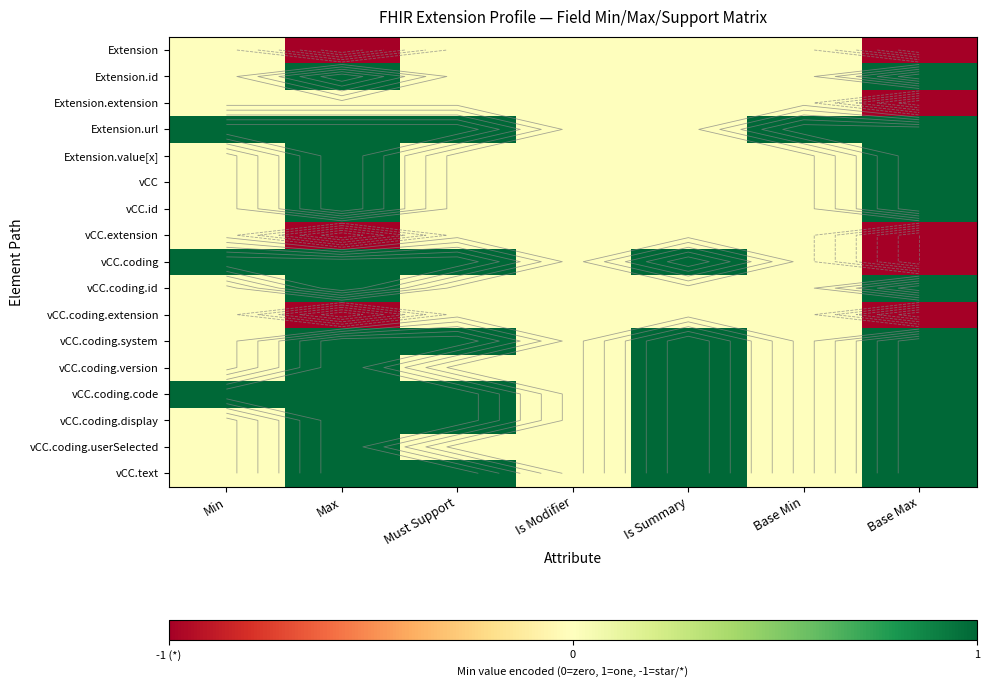

What is the difference between the maximum and second lowest values in the vCC.coding.code series?

1